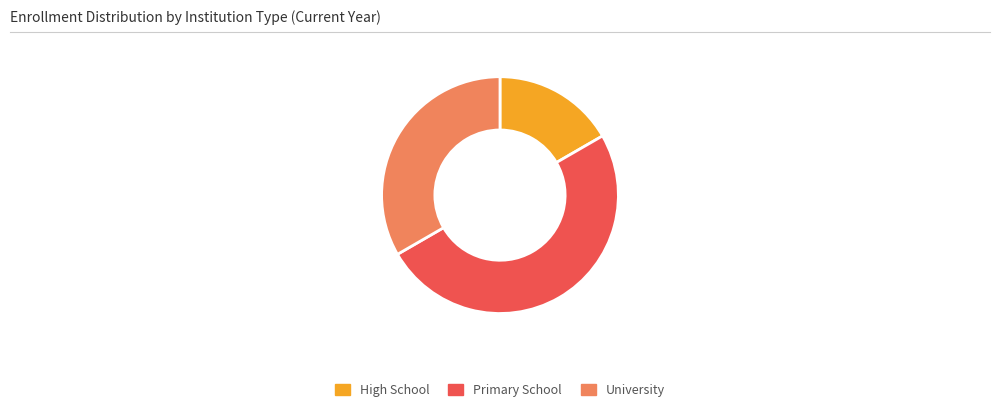

Is it true that University is 39% of the pie?

False